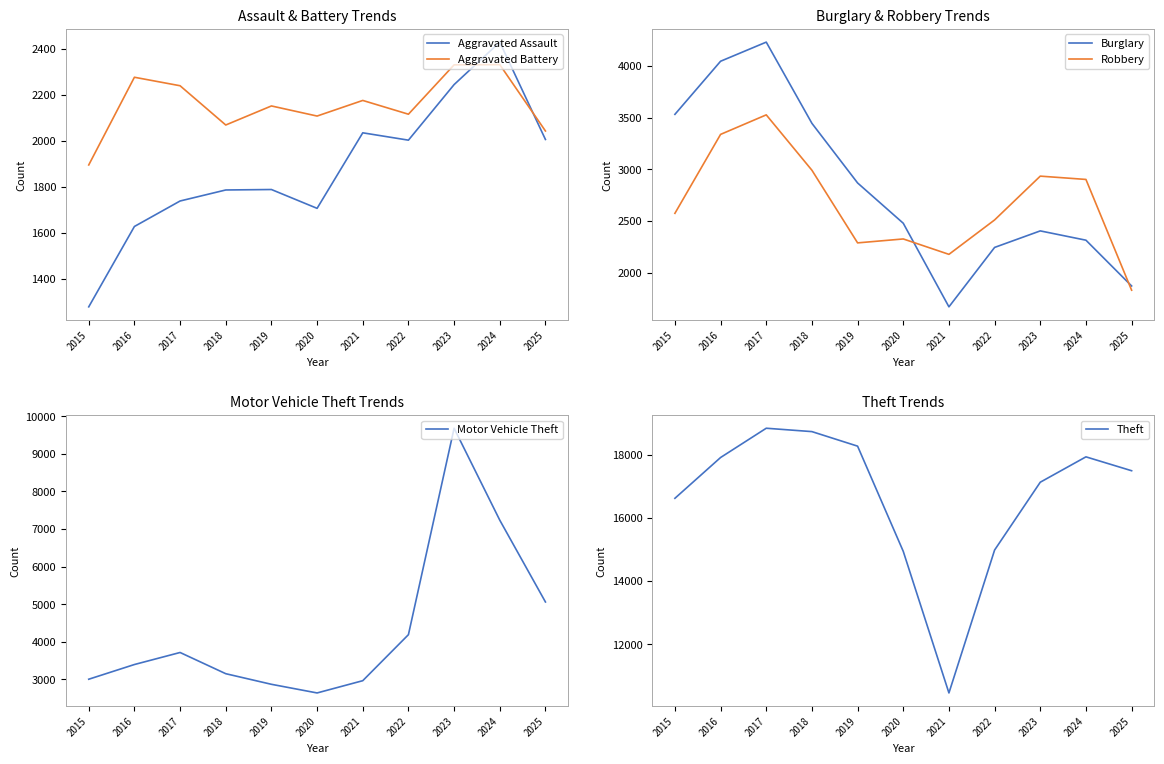

Rank the categories by Motor Vehicle Theft value from highest to lowest.

2023, 2024, 2025, 2022, 2017, 2016, 2018, 2015, 2021, 2019, 2020